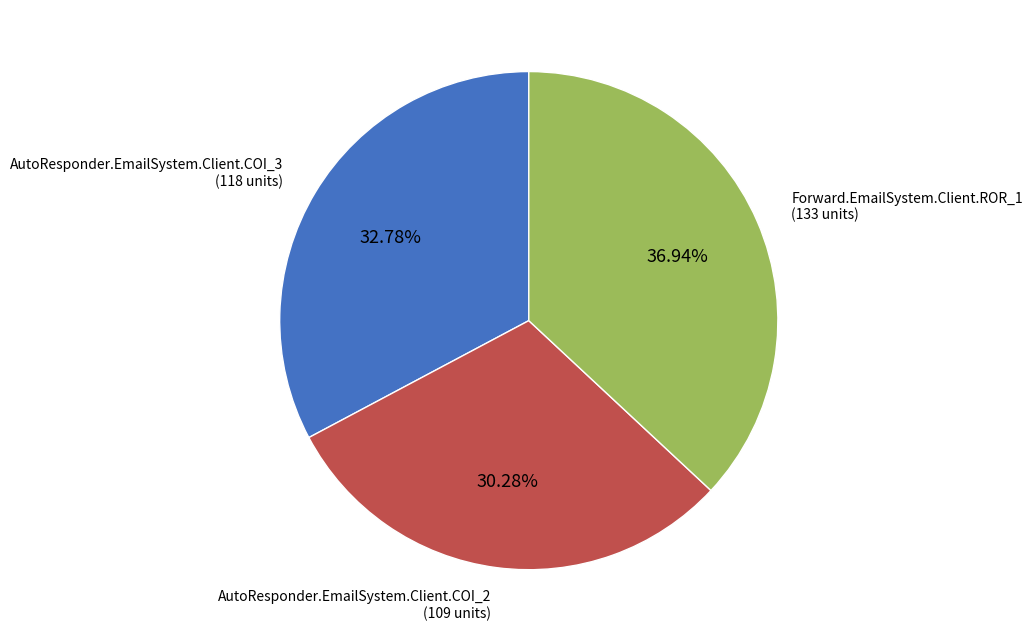

To the nearest percent, what is the difference between the largest and smallest slice percentages?

7%